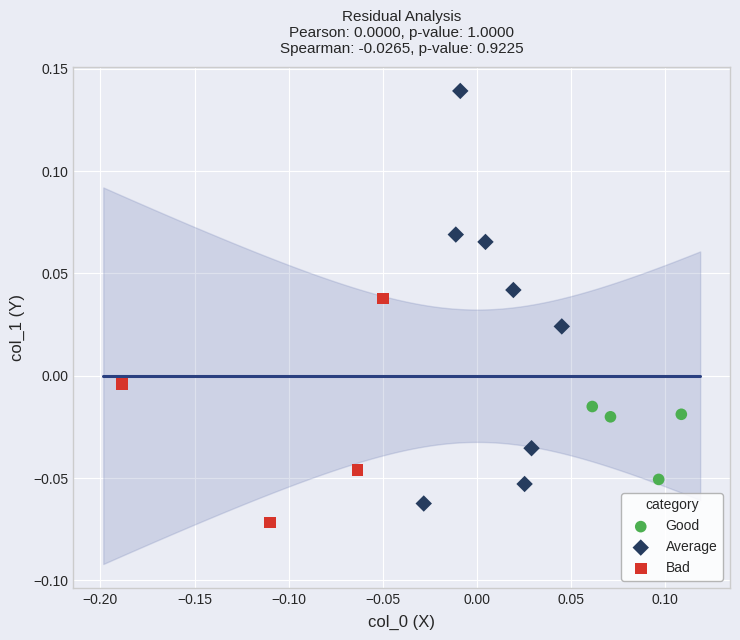

Which series contains the lowest Y value?

Bad